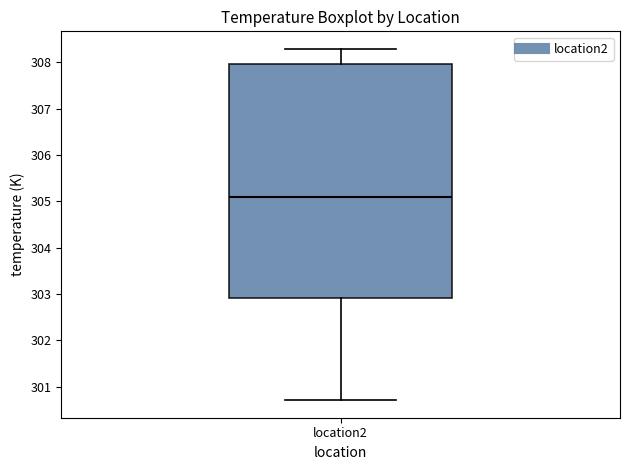

Transcribe this box plot: give where the median line is, the range the box spans, and where the two whiskers end, as read against the y-axis. The values are not printed on the chart, so give them approximately, as read against the axis.

median 305.1, box 302.9 to 308.0, whiskers 300.7 to 308.3